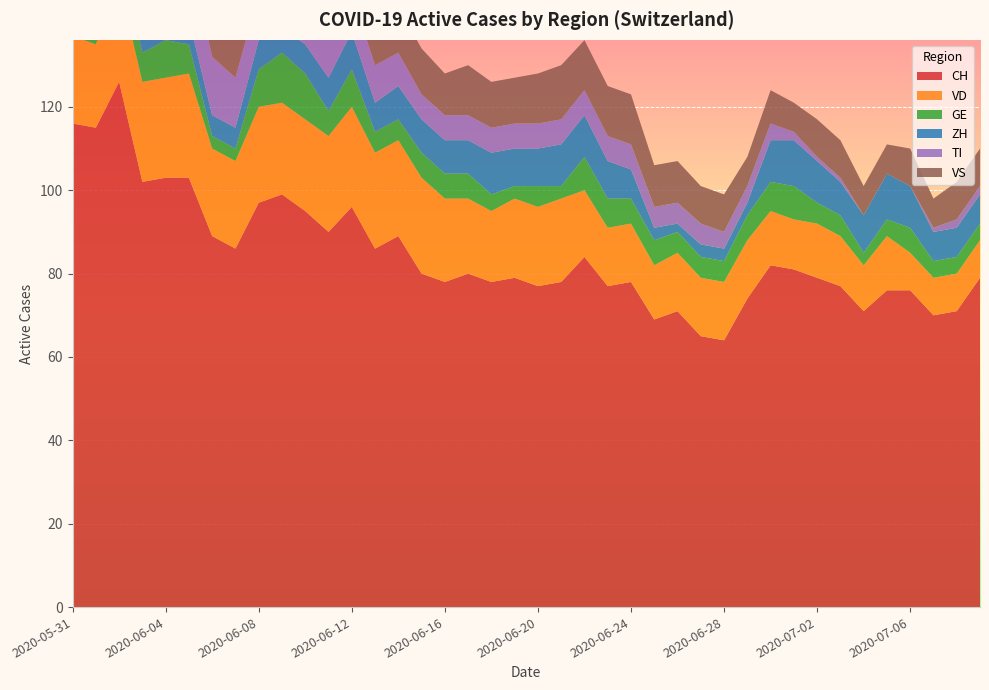

Reading left to right, transcribe all the data shown in this chart.

CH: 2020-05-31=116	2020-06-01=115	2020-06-02=126	2020-06-03=102	2020-06-04=103	2020-06-05=103	2020-06-06=89	2020-06-07=86	2020-06-08=97	2020-06-09=99	2020-06-10=95	2020-06-11=90	2020-06-12=96	2020-06-13=86	2020-06-14=89	2020-06-15=80	2020-06-16=78	2020-06-17=80	2020-06-18=78	2020-06-19=79	2020-06-20=77	2020-06-21=78	2020-06-22=84	2020-06-23=77	2020-06-24=78	2020-06-25=69	2020-06-26=71	2020-06-27=65	2020-06-28=64	2020-06-29=74	2020-06-30=82	2020-07-01=81	2020-07-02=79	2020-07-03=77	2020-07-04=71	2020-07-05=76	2020-07-06=76	2020-07-07=70	2020-07-08=71	2020-07-09=79
ZH: 2020-05-31=8	2020-06-01=8	2020-06-02=10	2020-06-03=4	2020-06-04=4	2020-06-05=6	2020-06-06=5	2020-06-07=5	2020-06-08=7	2020-06-09=6	2020-06-10=7	2020-06-11=8	2020-06-12=9	2020-06-13=7	2020-06-14=8	2020-06-15=8	2020-06-16=8	2020-06-17=8	2020-06-18=10	2020-06-19=9	2020-06-20=9	2020-06-21=10	2020-06-22=10	2020-06-23=9	2020-06-24=7	2020-06-25=3	2020-06-26=2	2020-06-27=3	2020-06-28=3	2020-06-29=3	2020-06-30=10	2020-07-01=11	2020-07-02=10	2020-07-03=8	2020-07-04=9	2020-07-05=11	2020-07-06=10	2020-07-07=7	2020-07-08=7	2020-07-09=7
VD: 2020-05-31=21	2020-06-01=20	2020-06-02=24	2020-06-03=24	2020-06-04=24	2020-06-05=25	2020-06-06=21	2020-06-07=21	2020-06-08=23	2020-06-09=22	2020-06-10=22	2020-06-11=23	2020-06-12=24	2020-06-13=23	2020-06-14=23	2020-06-15=23	2020-06-16=20	2020-06-17=18	2020-06-18=17	2020-06-19=19	2020-06-20=19	2020-06-21=20	2020-06-22=16	2020-06-23=14	2020-06-24=14	2020-06-25=13	2020-06-26=14	2020-06-27=14	2020-06-28=14	2020-06-29=14	2020-06-30=13	2020-07-01=12	2020-07-02=13	2020-07-03=12	2020-07-04=11	2020-07-05=13	2020-07-06=9	2020-07-07=9	2020-07-08=9	2020-07-09=9
GE: 2020-05-31=2	2020-06-01=2	2020-06-02=7	2020-06-03=7	2020-06-04=9	2020-06-05=7	2020-06-06=3	2020-06-07=3	2020-06-08=9	2020-06-09=12	2020-06-10=11	2020-06-11=6	2020-06-12=9	2020-06-13=5	2020-06-14=5	2020-06-15=6	2020-06-16=6	2020-06-17=6	2020-06-18=4	2020-06-19=3	2020-06-20=5	2020-06-21=3	2020-06-22=8	2020-06-23=7	2020-06-24=6	2020-06-25=6	2020-06-26=5	2020-06-27=5	2020-06-28=5	2020-06-29=6	2020-06-30=7	2020-07-01=8	2020-07-02=5	2020-07-03=5	2020-07-04=3	2020-07-05=4	2020-07-06=6	2020-07-07=4	2020-07-08=4	2020-07-09=4
TI: 2020-05-31=29	2020-06-01=27	2020-06-02=25	2020-06-03=19	2020-06-04=17	2020-06-05=16	2020-06-06=14	2020-06-07=12	2020-06-08=11	2020-06-09=11	2020-06-10=10	2020-06-11=10	2020-06-12=9	2020-06-13=9	2020-06-14=8	2020-06-15=6	2020-06-16=6	2020-06-17=6	2020-06-18=6	2020-06-19=6	2020-06-20=6	2020-06-21=6	2020-06-22=6	2020-06-23=6	2020-06-24=6	2020-06-25=5	2020-06-26=5	2020-06-27=5	2020-06-28=4	2020-06-29=4	2020-06-30=4	2020-07-01=2	2020-07-02=1	2020-07-03=1	2020-07-04=0	2020-07-05=0	2020-07-06=0	2020-07-07=1	2020-07-08=2	2020-07-09=2
VS: 2020-05-31=10	2020-06-01=12	2020-06-02=12	2020-06-03=11	2020-06-04=12	2020-06-05=12	2020-06-06=12	2020-06-07=12	2020-06-08=12	2020-06-09=12	2020-06-10=12	2020-06-11=12	2020-06-12=12	2020-06-13=11	2020-06-14=11	2020-06-15=11	2020-06-16=10	2020-06-17=12	2020-06-18=11	2020-06-19=11	2020-06-20=12	2020-06-21=13	2020-06-22=12	2020-06-23=12	2020-06-24=12	2020-06-25=10	2020-06-26=10	2020-06-27=9	2020-06-28=9	2020-06-29=7	2020-06-30=8	2020-07-01=7	2020-07-02=9	2020-07-03=9	2020-07-04=7	2020-07-05=7	2020-07-06=9	2020-07-07=7	2020-07-08=9	2020-07-09=9